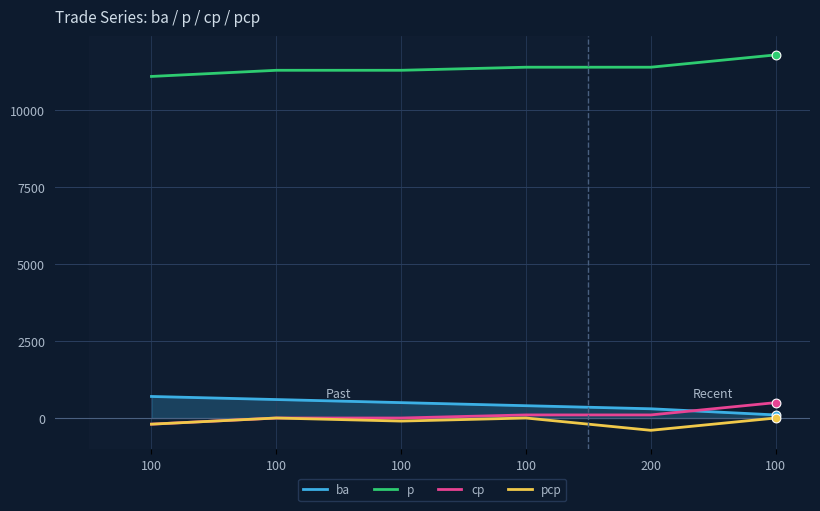

Which series has the largest total across all categories?

p